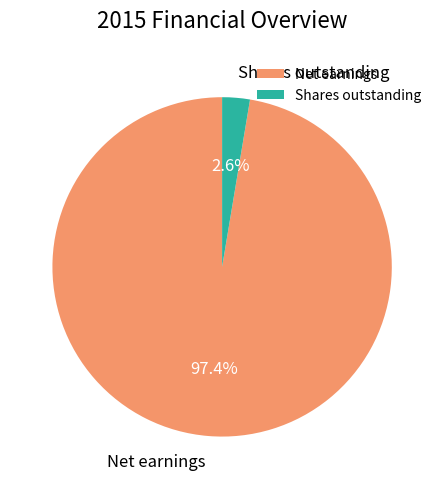

Which slice is the smallest?

Shares outstanding